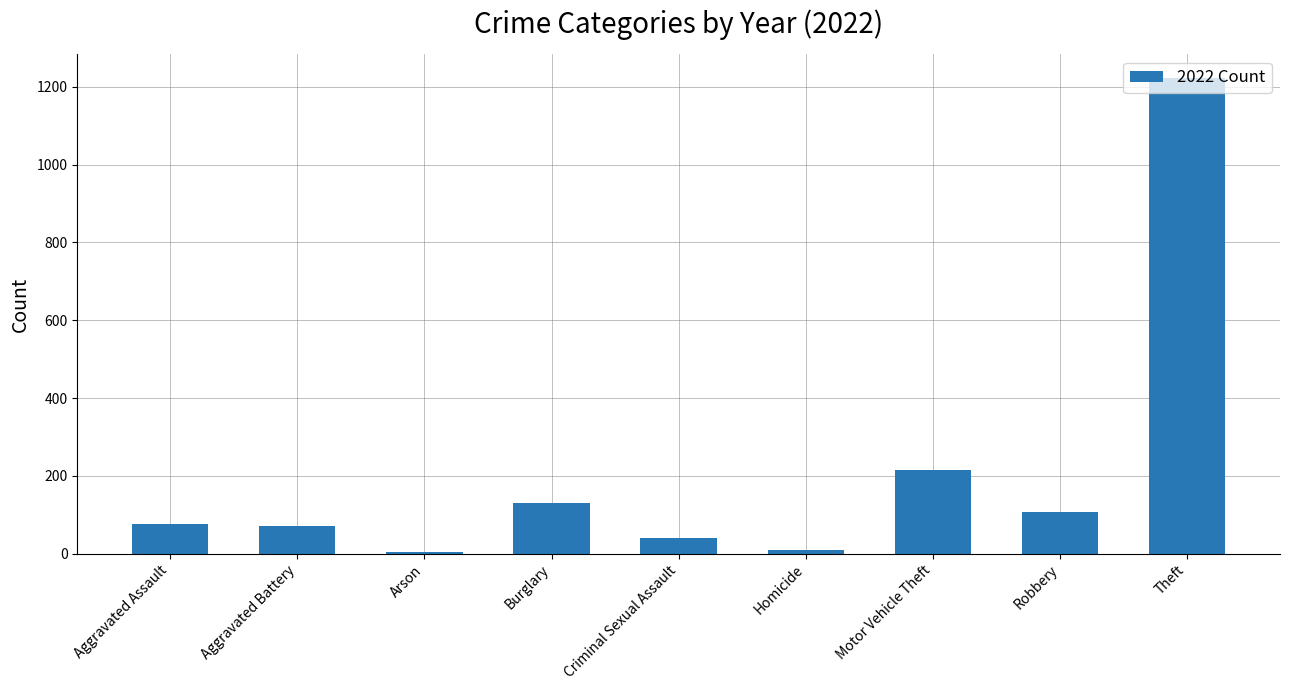

What is the greatest value displayed?

1222